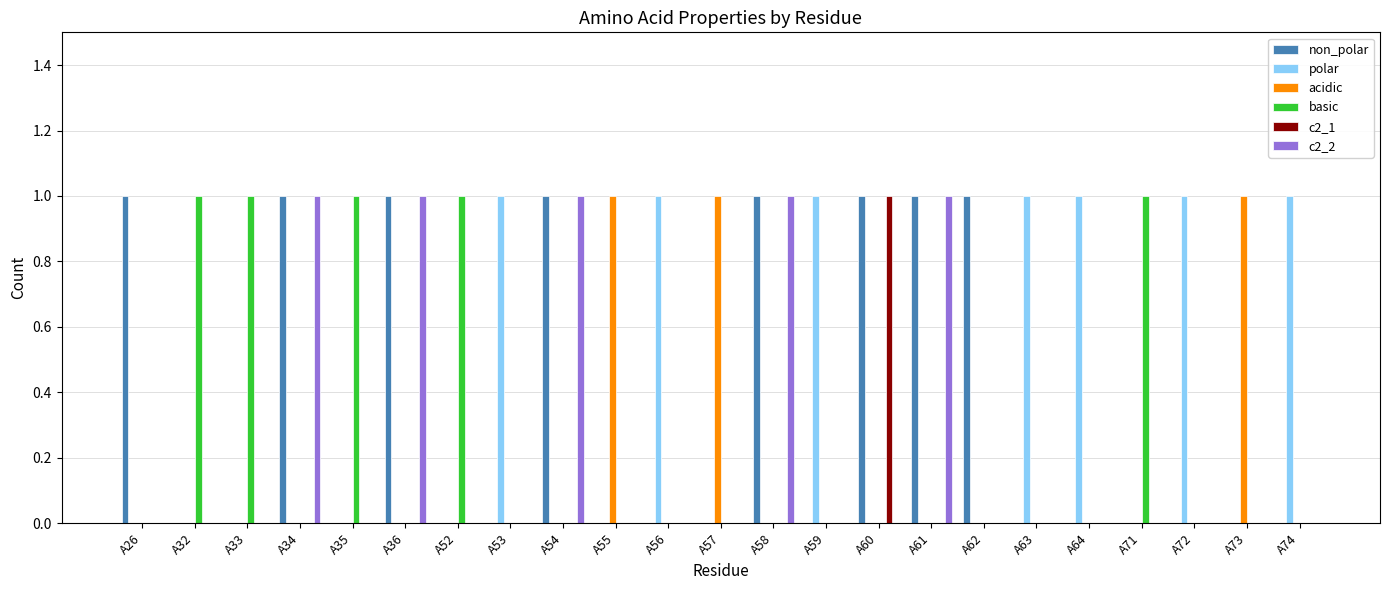

Between A36 and A62, which series saw the biggest shift?

c2_2